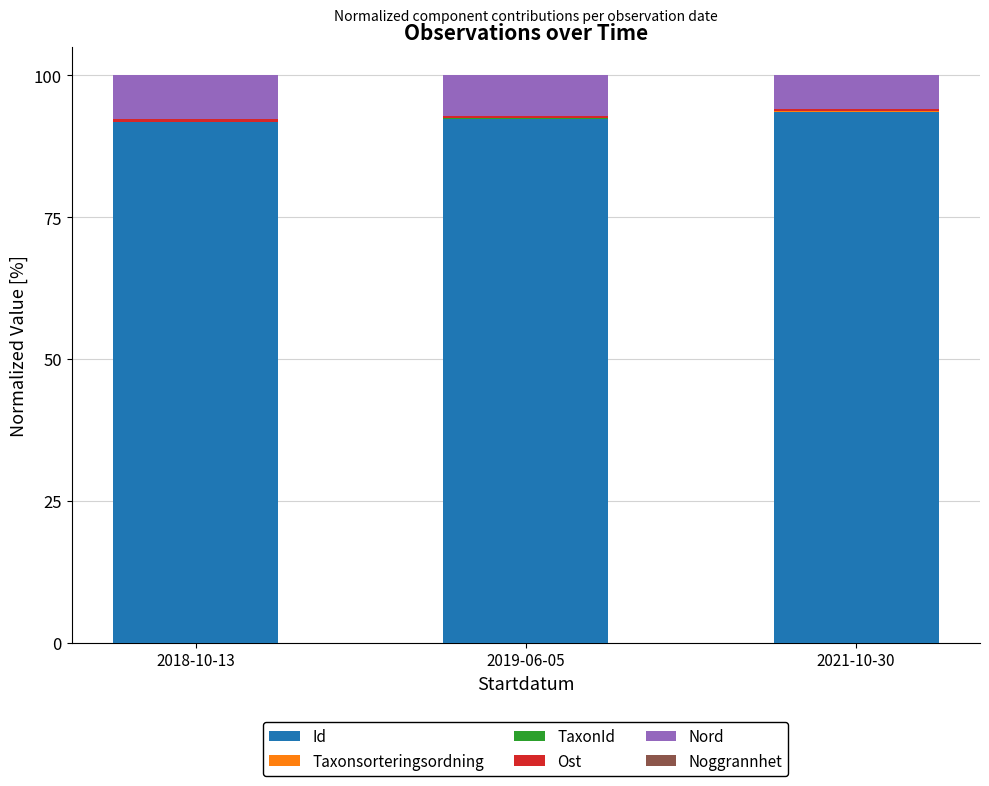

Is it true that Id equals 92.3 at 2019-06-05?

True